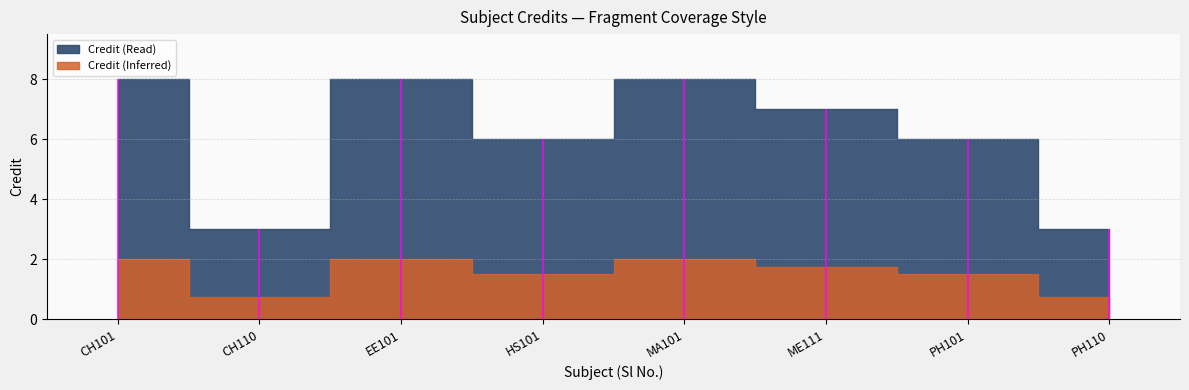

List the labels in order of value, smallest first.

2, 8, 4, 7, 6, 1, 3, 5